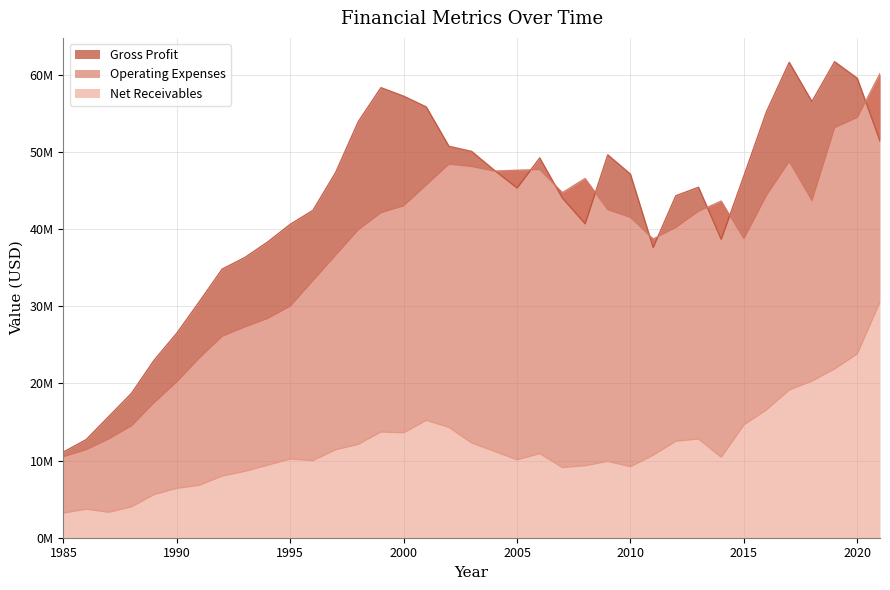

What is the difference between the maximum and minimum values in the Net Receivables series?

27340000